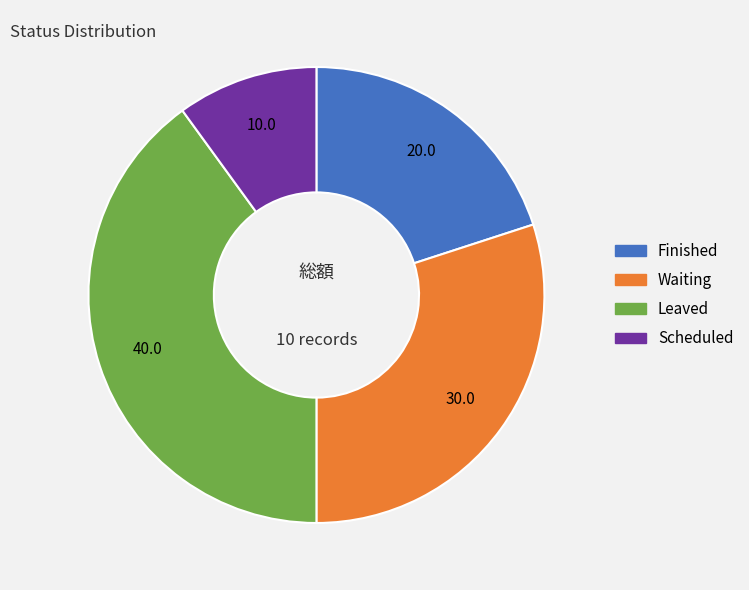

Rank the categories by value from highest to lowest.

Leaved, Waiting, Finished, Scheduled